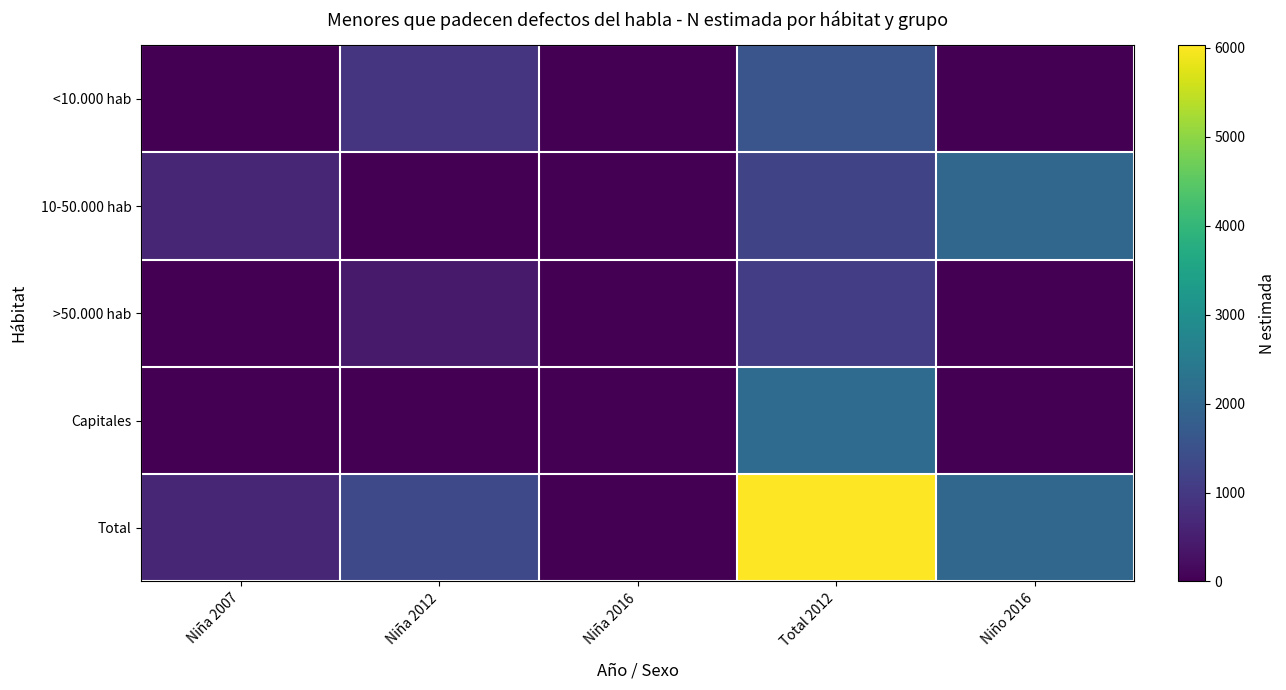

Reading right to left, what are all the values shown in this chart?

<10.000 hab: Niño 2016=0	Total 2012=1583	Niña 2016=0	Niña 2012=896	Niña 2007=0
10-50.000 hab: Niño 2016=1995	Total 2012=1245	Niña 2016=0	Niña 2012=0	Niña 2007=642
>50.000 hab: Niño 2016=0	Total 2012=1097	Niña 2016=0	Niña 2012=443	Niña 2007=0
Capitales: Niño 2016=0	Total 2012=2106	Niña 2016=0	Niña 2012=0	Niña 2007=0
Total: Niño 2016=1995	Total 2012=6030	Niña 2016=0	Niña 2012=1339	Niña 2007=642